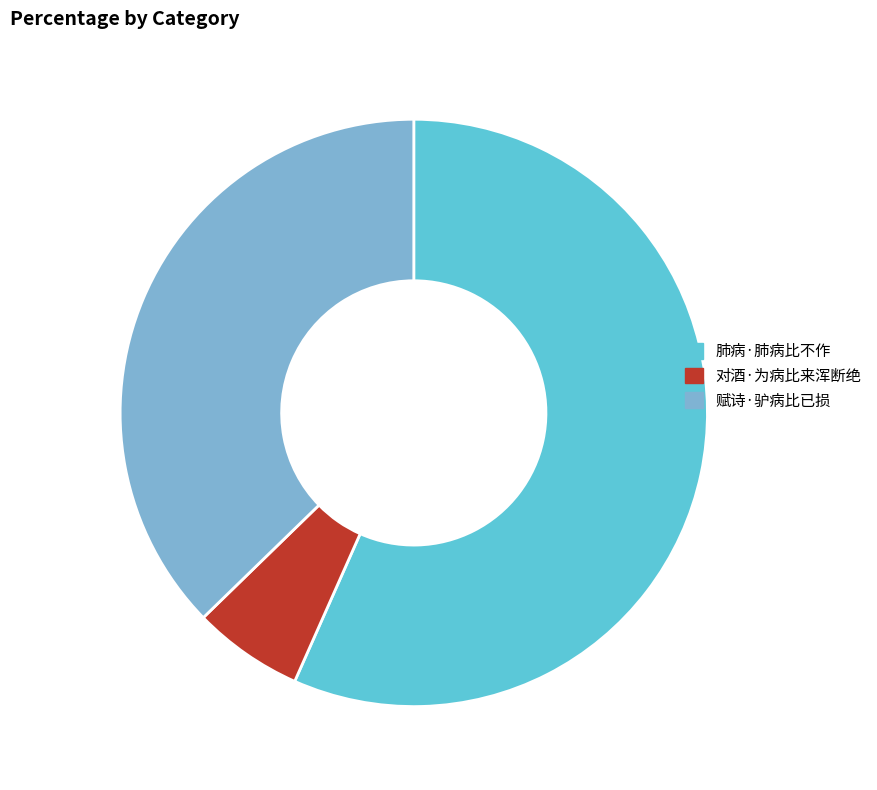

Which slice is the smallest?

对酒·为病比来浑断绝